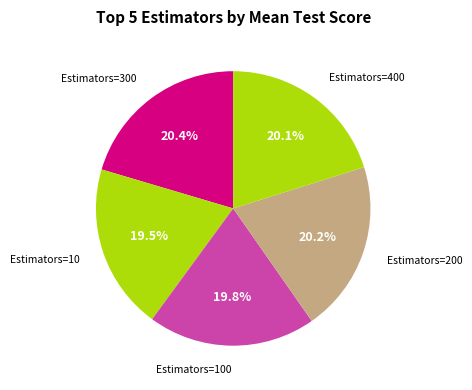

How many slices are in this pie chart?

5